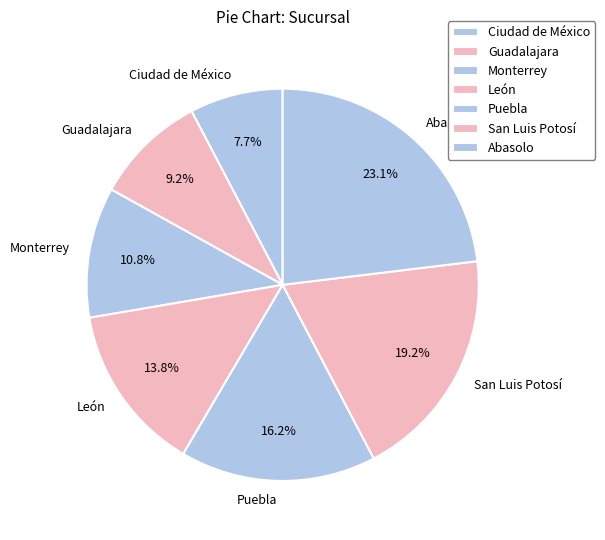

To the nearest percent, what is the difference between the largest and smallest slice percentages?

15%